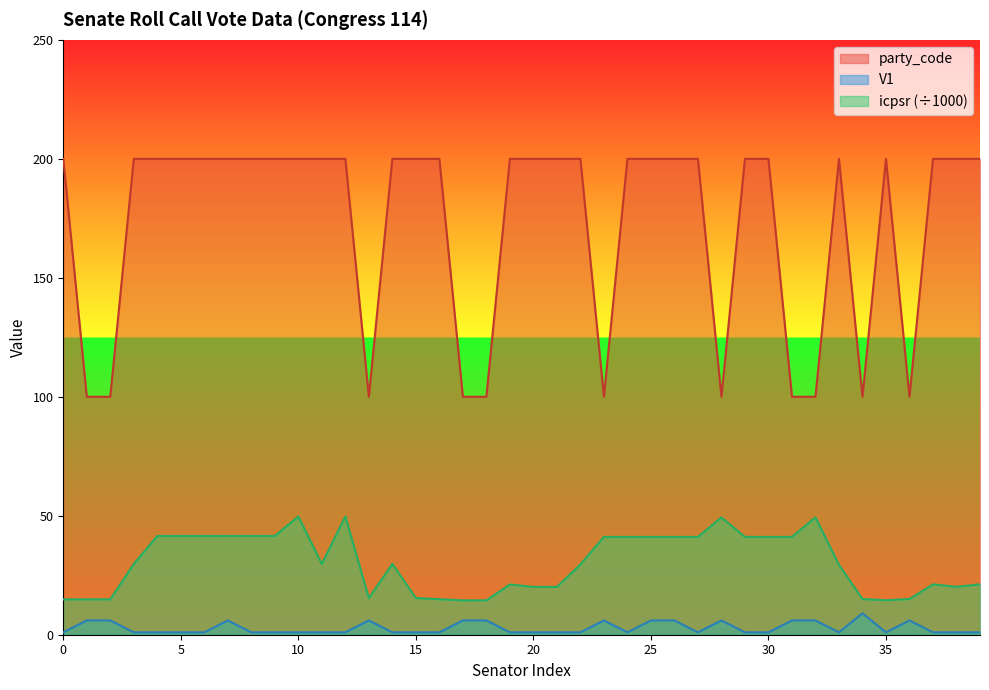

Which has a higher value, 15 or 19?

15